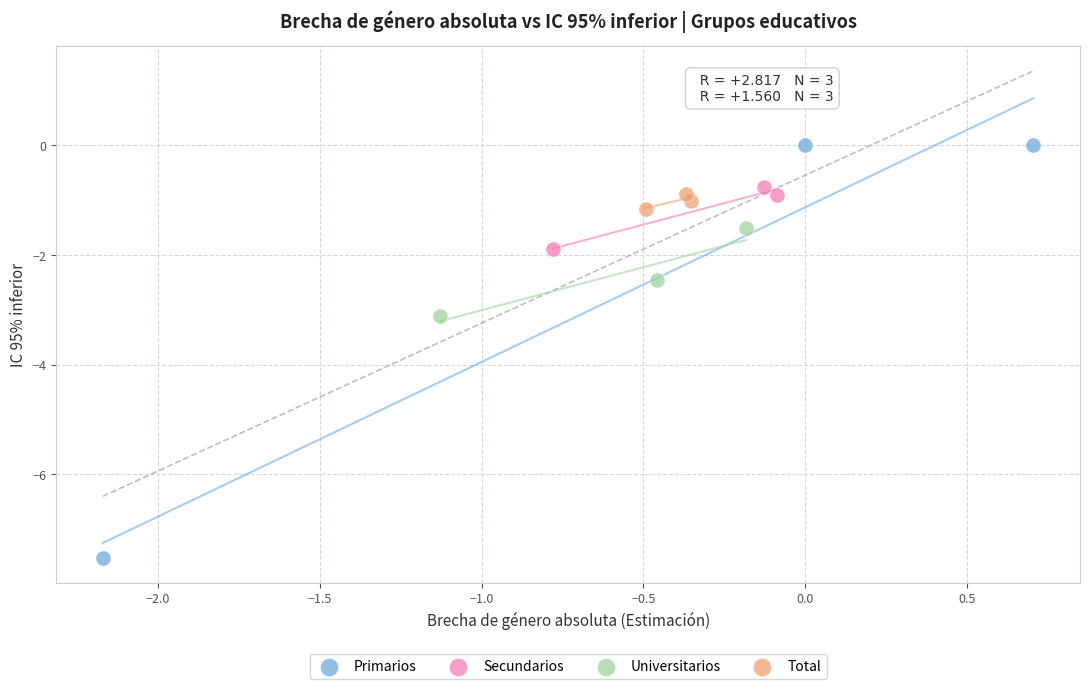

Which series has the largest Y range (max minus min)?

Primarios